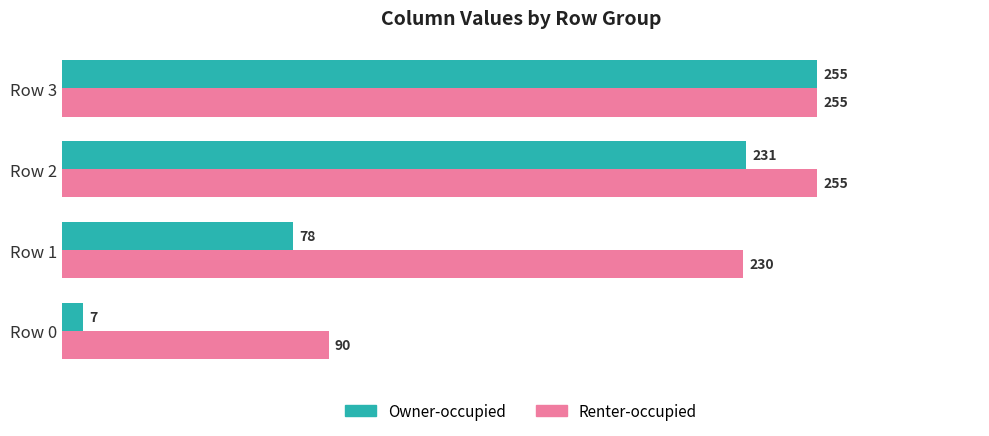

Between Row 1 and Row 3, which series saw the biggest shift?

Owner-occupied